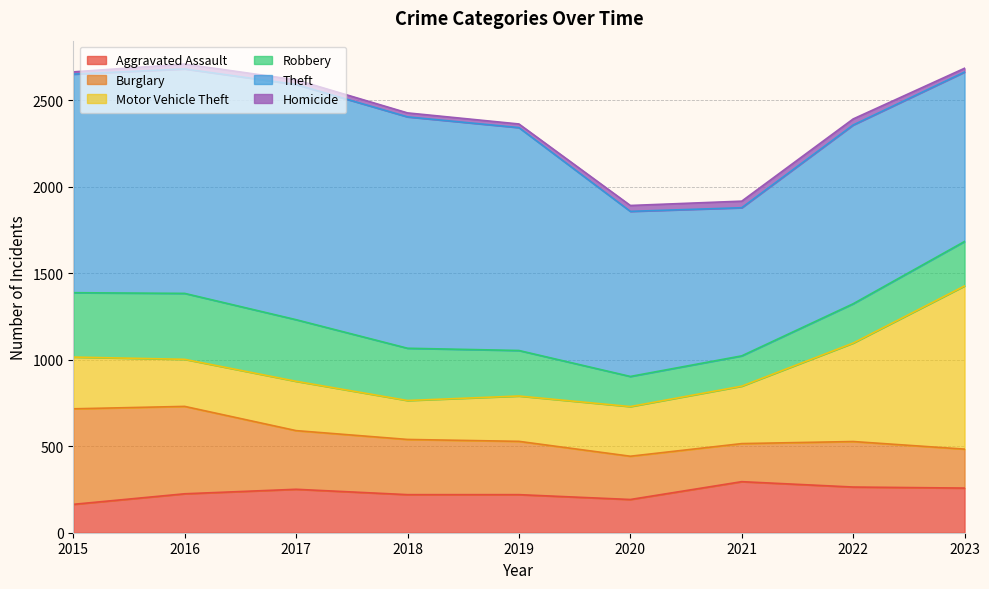

Is it true that Burglary equals 319 at 2018?

True